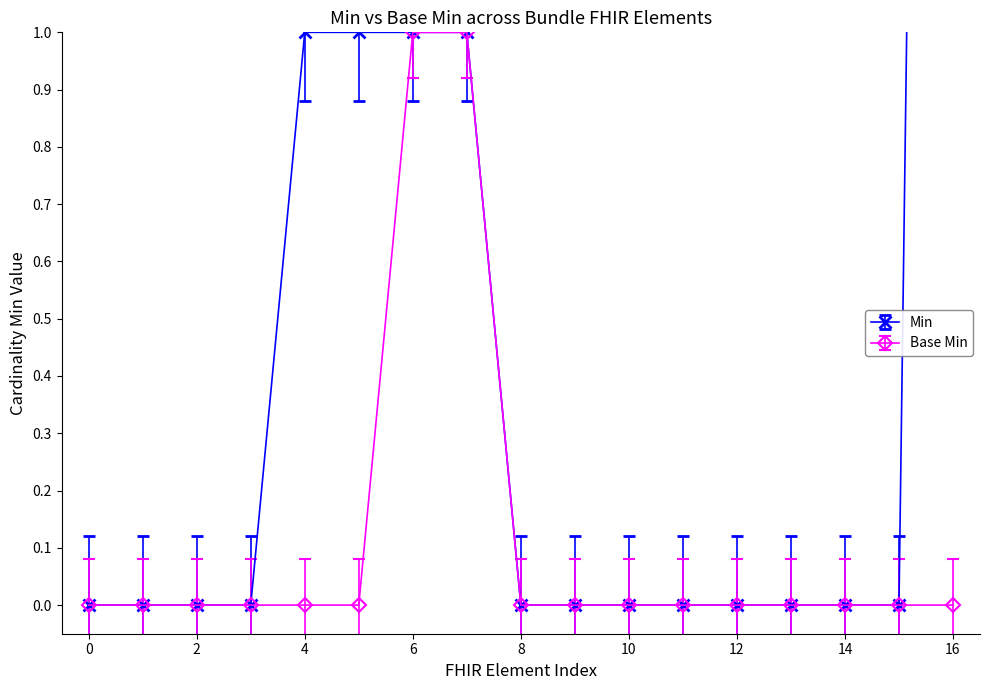

Is it true that Base Min equals -1 at 4?

False